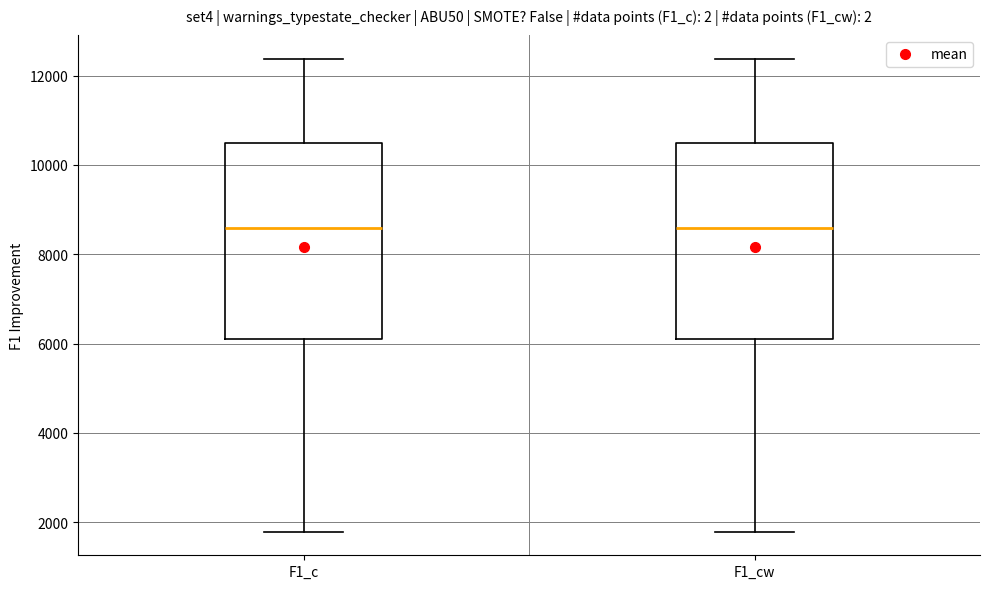

Reading left to right, read every box against the y-axis: the position of its median line, the range the box covers, and the ends of its whiskers. The values are not printed on the chart, so give them approximately, as read against the axis.

F1_c: median 8600, box 6200 to 10600, whiskers 1800 to 12400
F1_cw: median 8600, box 6200 to 10600, whiskers 1800 to 12400